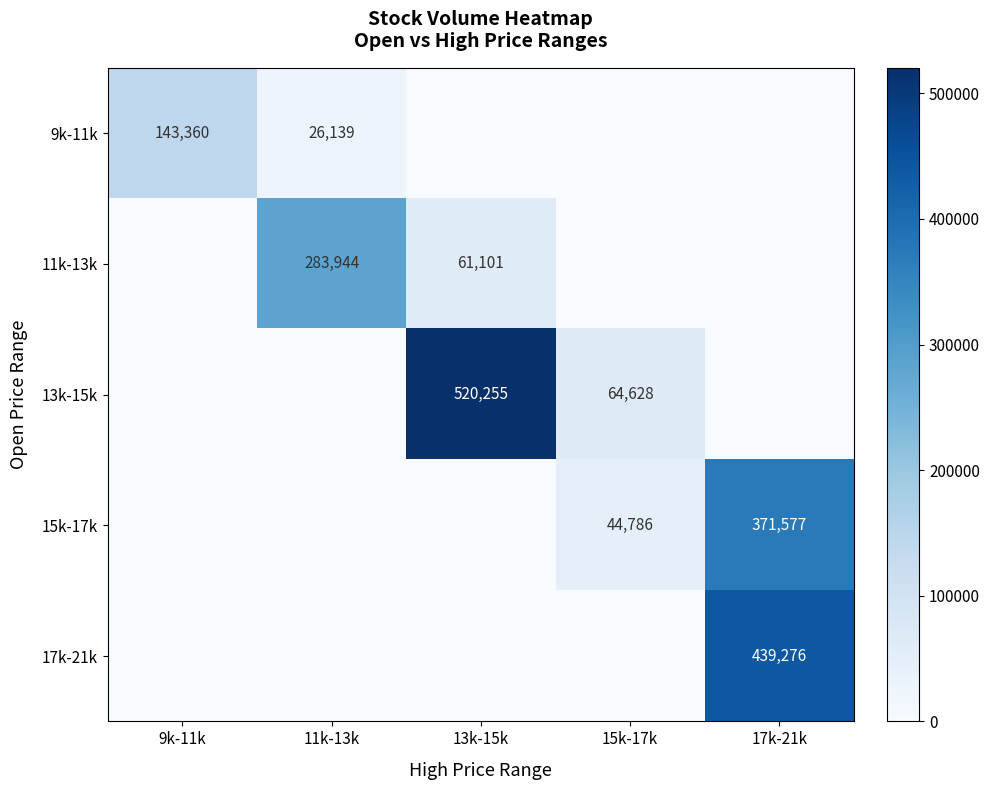

True or false: 15k-17k has a value of 29394 at 15k-17k.

False